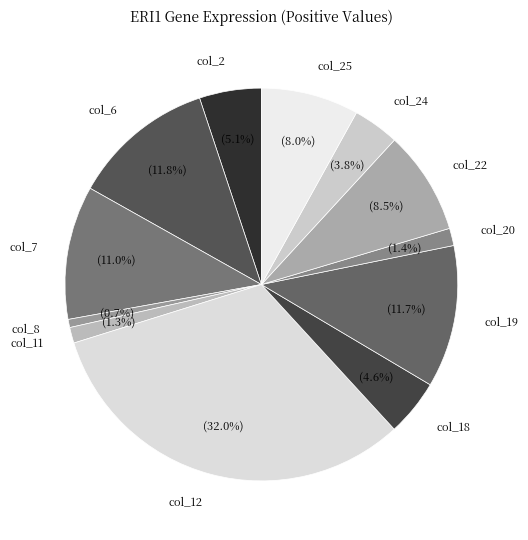

Which slice is the smallest?

col_8